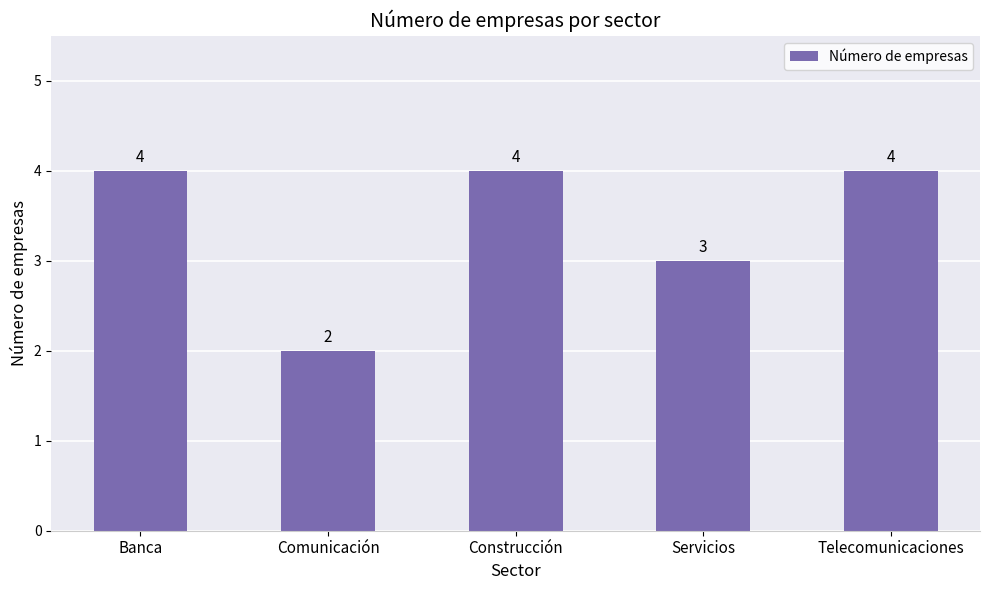

At which label is the value closest to 3?

Servicios